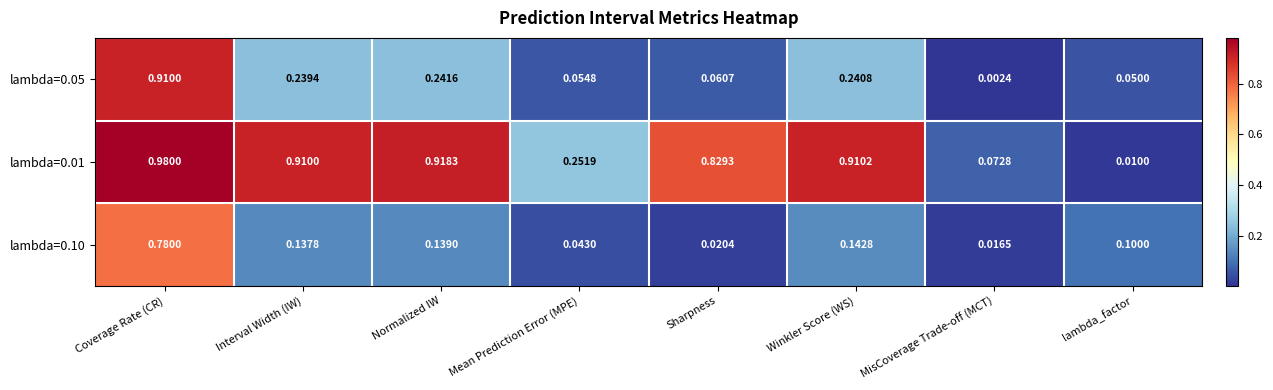

What is the total value across all series at Normalized IW?

1.3